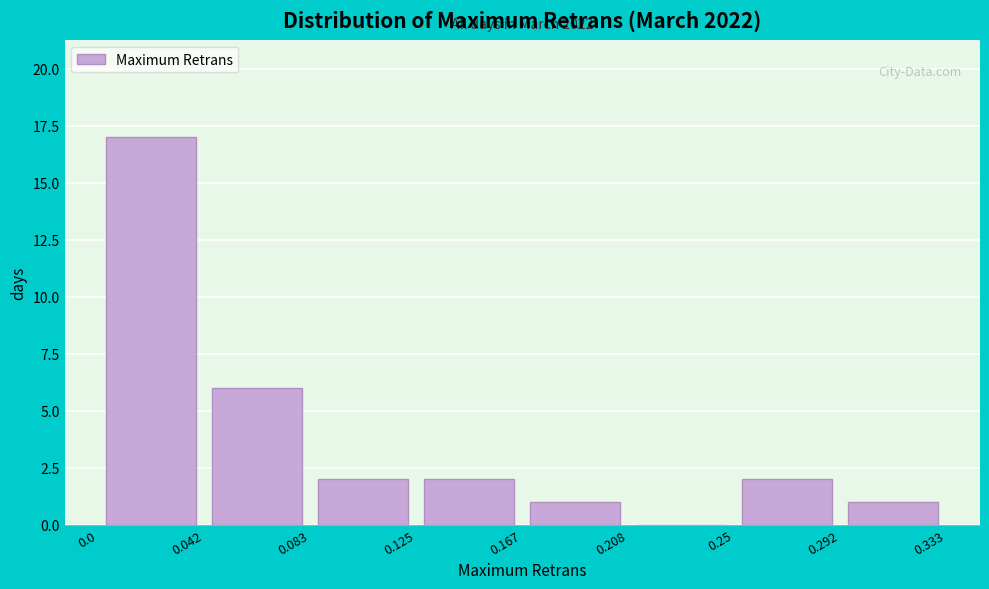

Which range on the x-axis has the tallest bar?

0.0 to 0.042